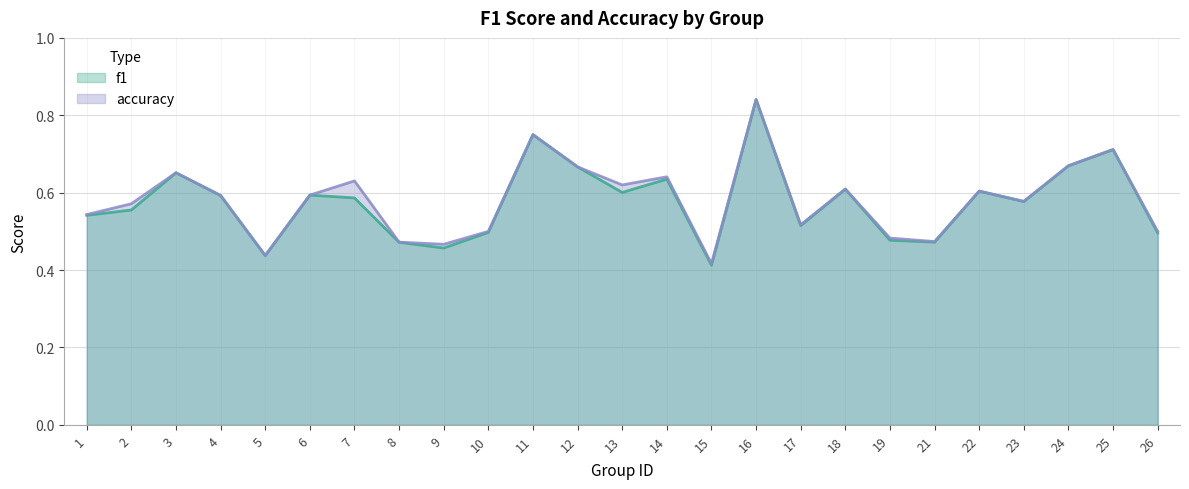

At how many categories does at least one series exceed 0?

25